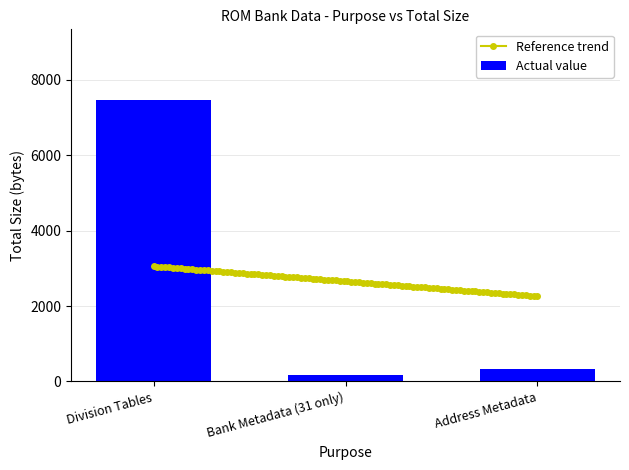

Reading right to left, what are all the values shown in this chart?

Address Metadata=334	Bank Metadata (31 only)=167	Division Tables=7470